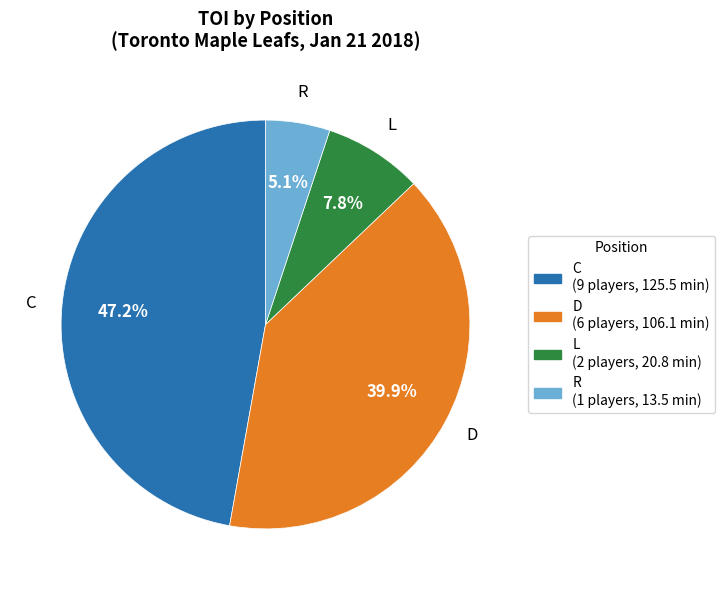

Rank the categories by value from lowest to highest.

R, L, D, C